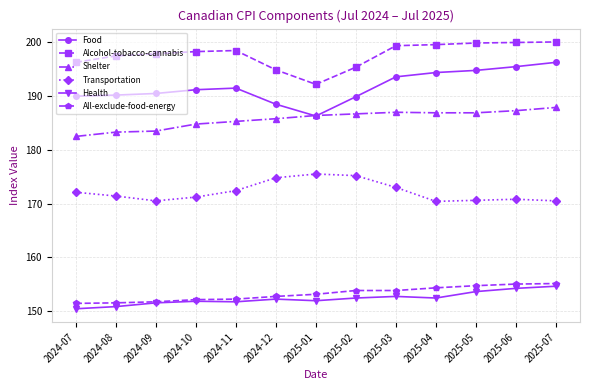

True or false: Health has a value of 256.5 at 2025-02.

False